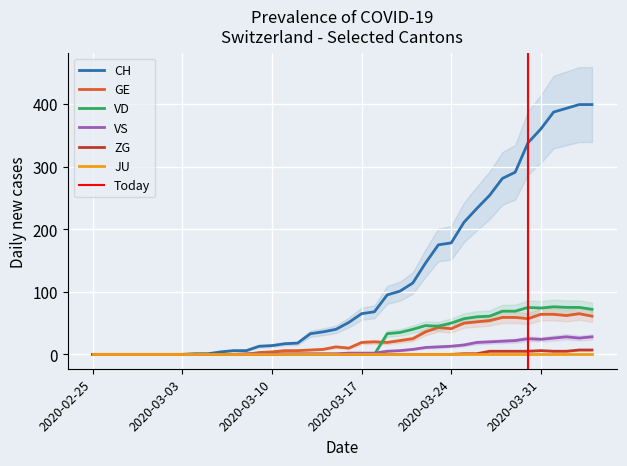

True or false: ZG and VS intersect in this chart.

False